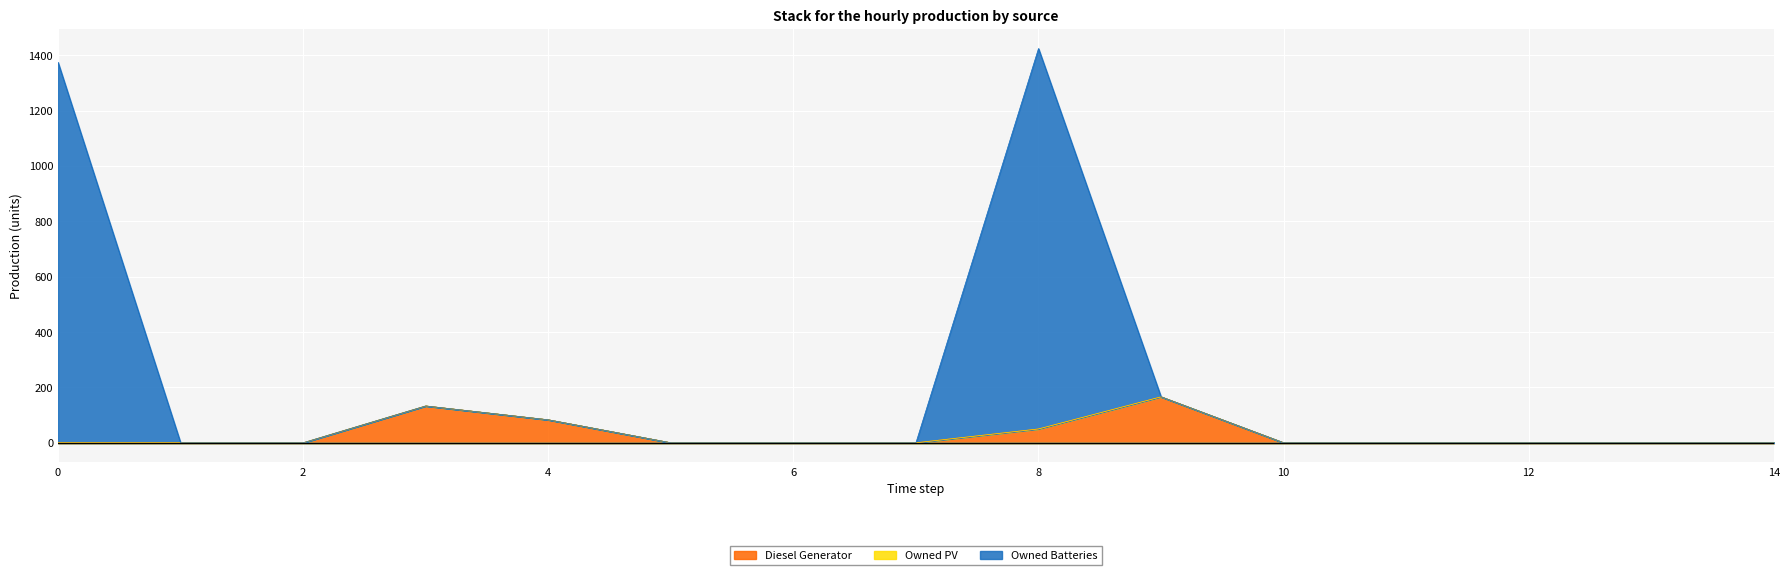

True or false: Diesel Generator and Owned Batteries cross at least once.

False